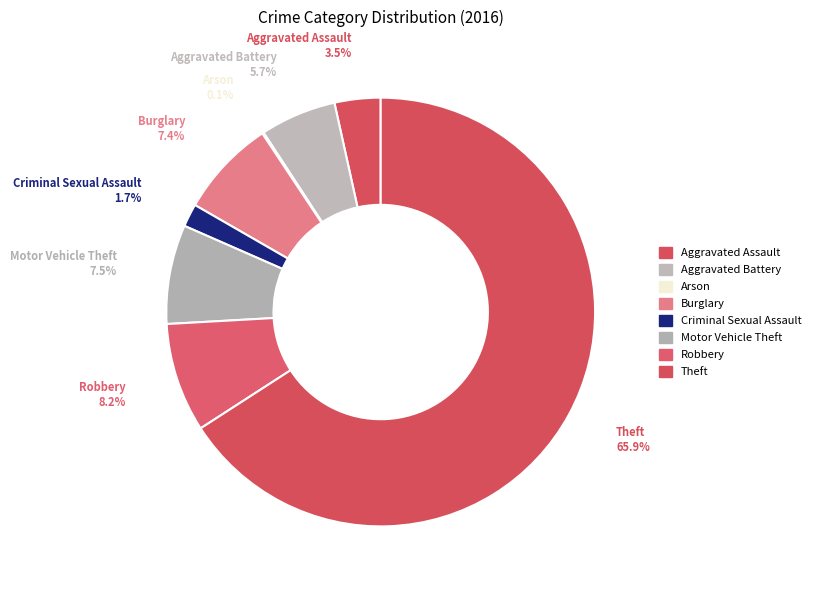

How many slices are in this pie chart?

8